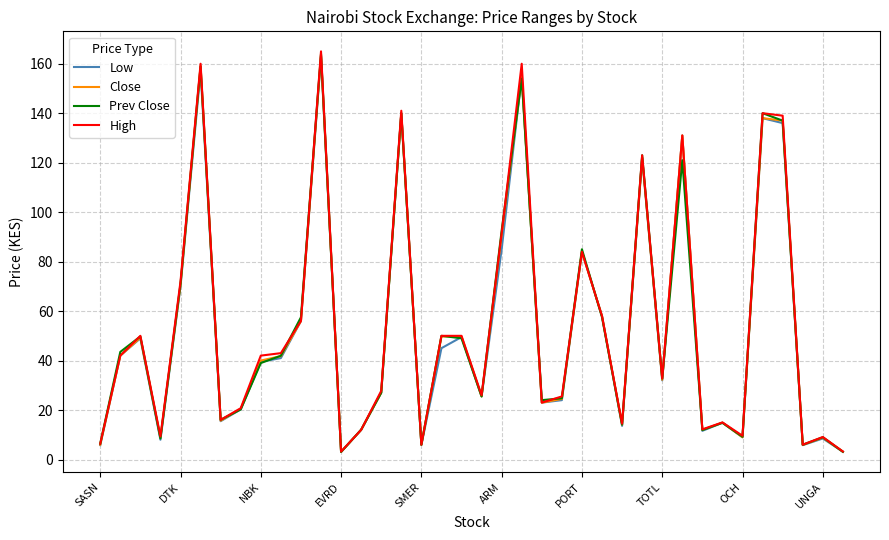

What is the maximum value shown in the chart?

165.0